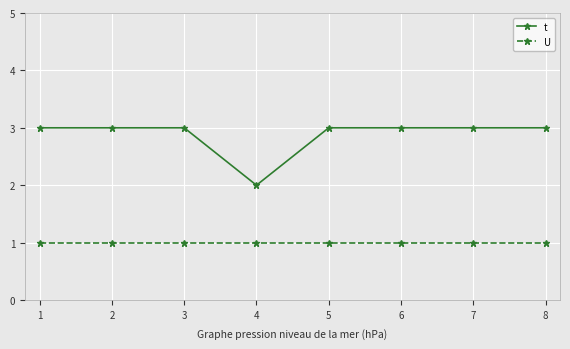

Count the number of categories in the chart.

8